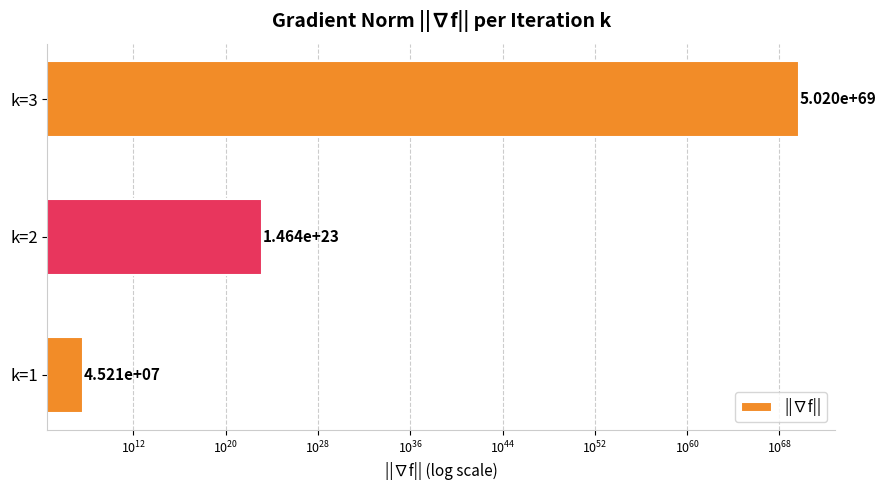

What is the sum of all values?

5019773674290366697717864133518222475793524950861800749379342124974080.0